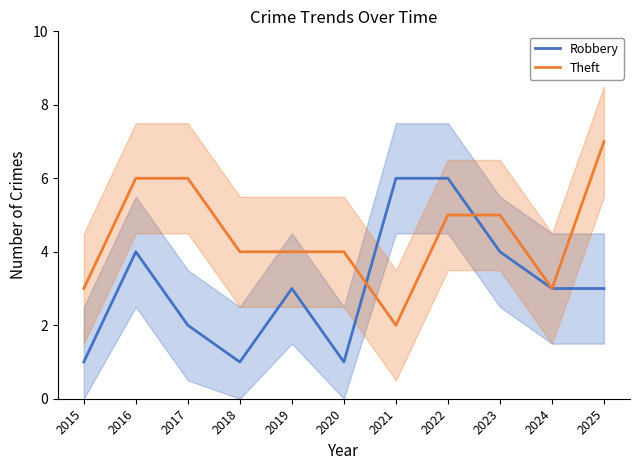

True or false: Robbery has a value of 3 at 2019.

True